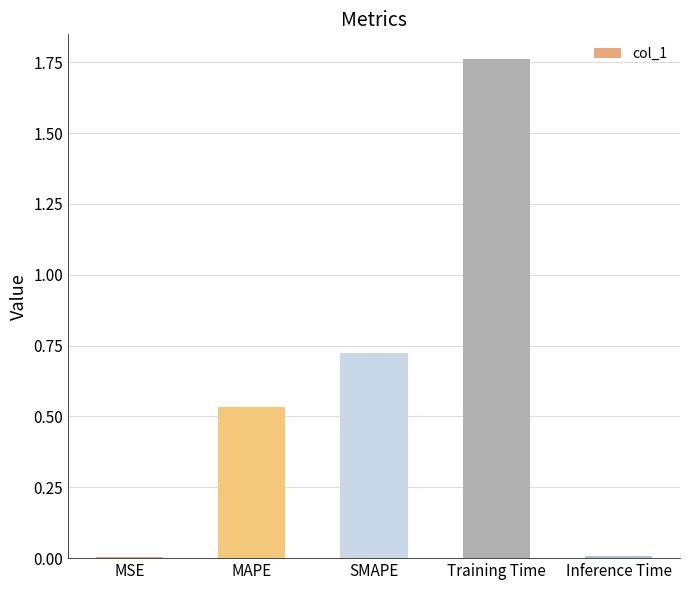

How many series are shown in this chart?

1